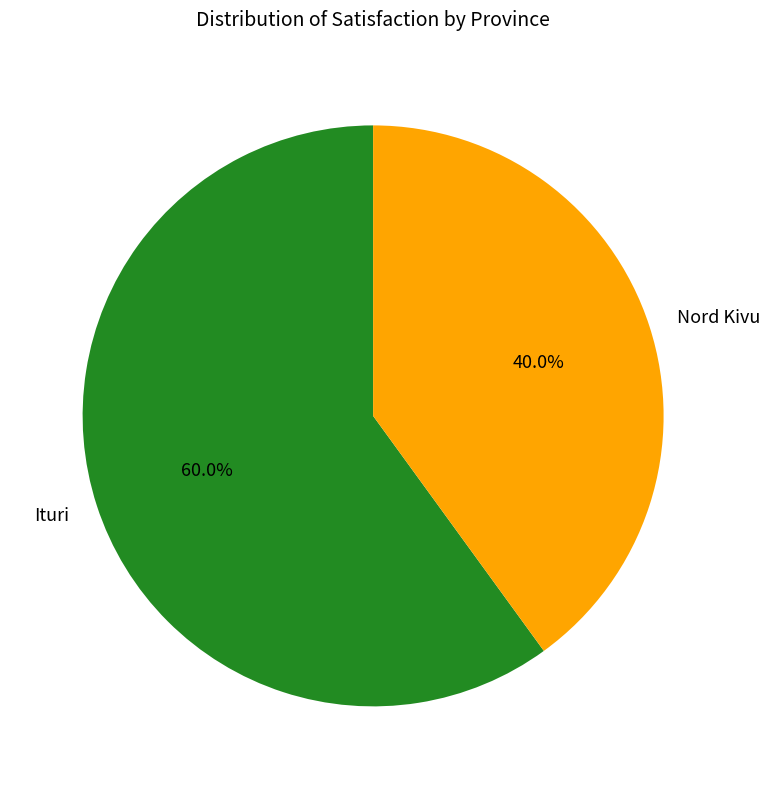

True or false: Ituri accounts for 46% of the total.

False